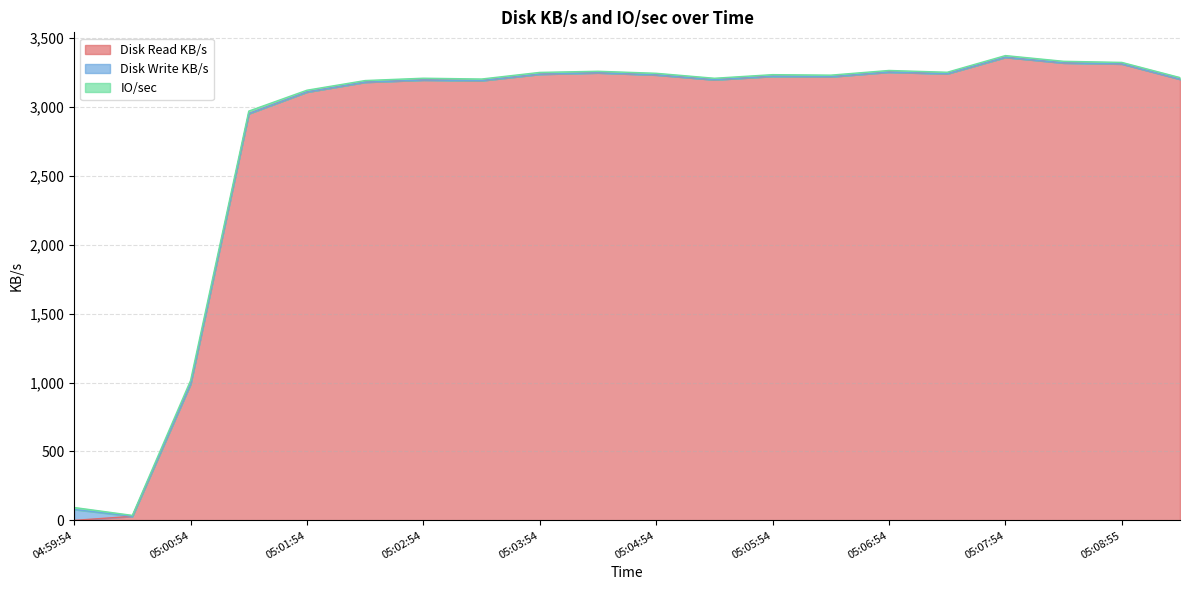

Reading right to left, what are all the values shown in this chart?

Disk Read KB/s: 3201.9	3312.9	3320.1	3360.9	3241.5	3253.5	3219.9	3223.2	3198.0	3233.1	3248.4	3238.3	3191.7	3196.2	3180.5	3108.9	2952.0	989.5	29.4	0.0
Disk Write KB/s: 0.0	0.0	0.0	0.0	0.0	0.0	0.0	0.0	0.0	0.0	0.0	0.0	0.0	0.0	0.0	0.0	0.0	0.0	0.0	79.1
IO/sec: 12.0	11.2	12.0	12.7	11.1	12.1	11.7	12.0	11.0	12.0	11.4	13.2	11.8	13.1	11.9	13.4	18.7	26.0	6.9	14.5